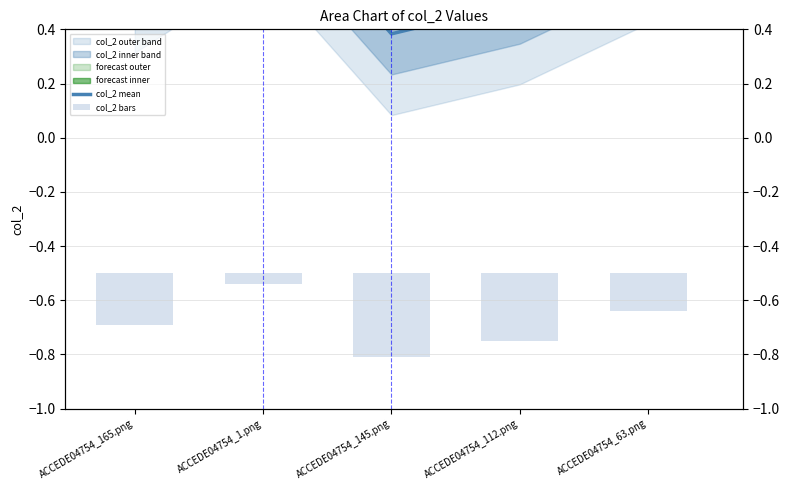

What is the label of the 5th bar from the right?

ACCEDE04754_165.png